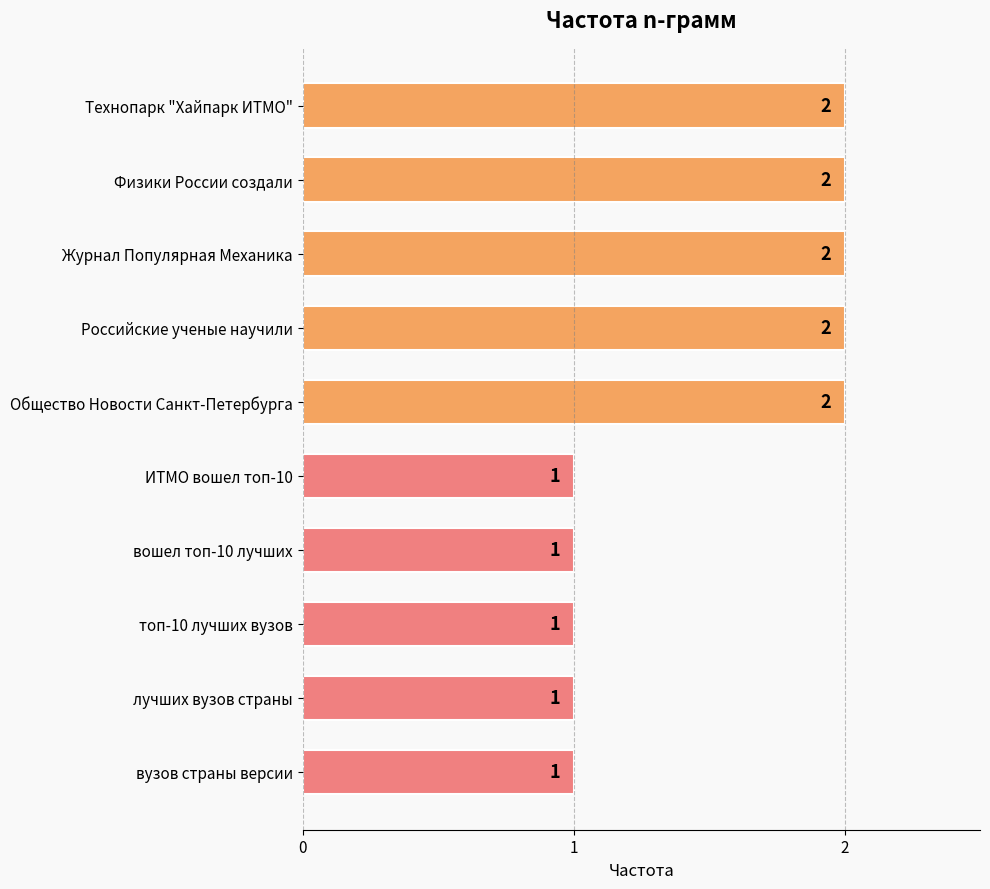

The value at Российские ученые научили is 0. True or false?

False